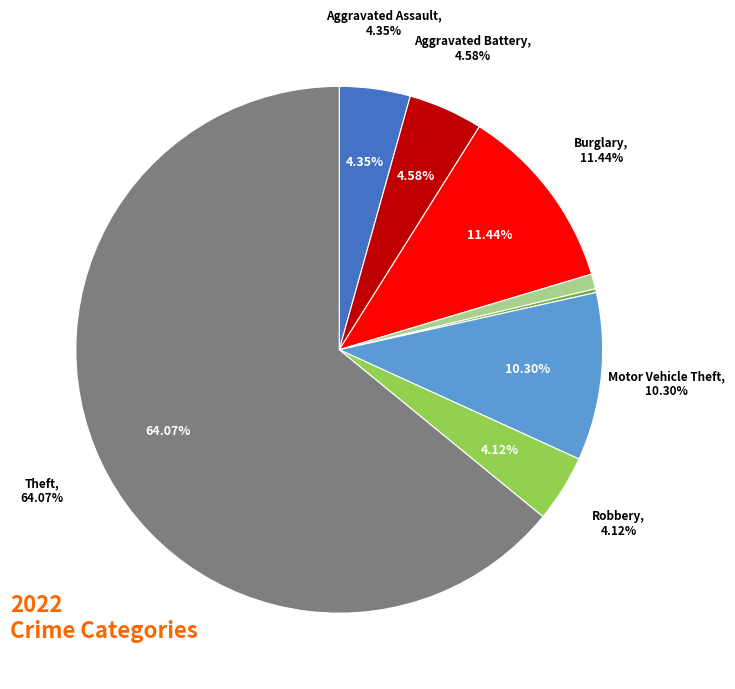

To the nearest percent, what is the difference between the largest and smallest slice percentages?

64%